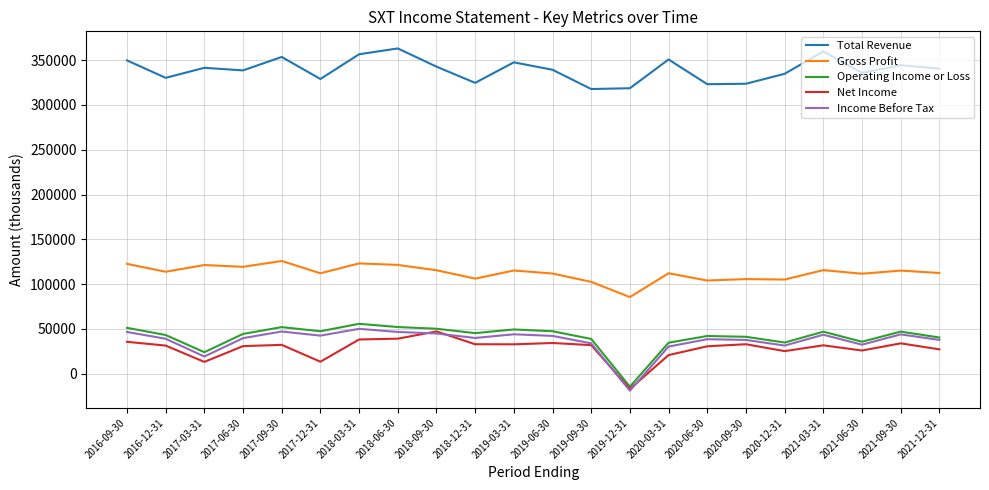

Where is the first local minimum for Operating Income or Loss?

2017-03-31